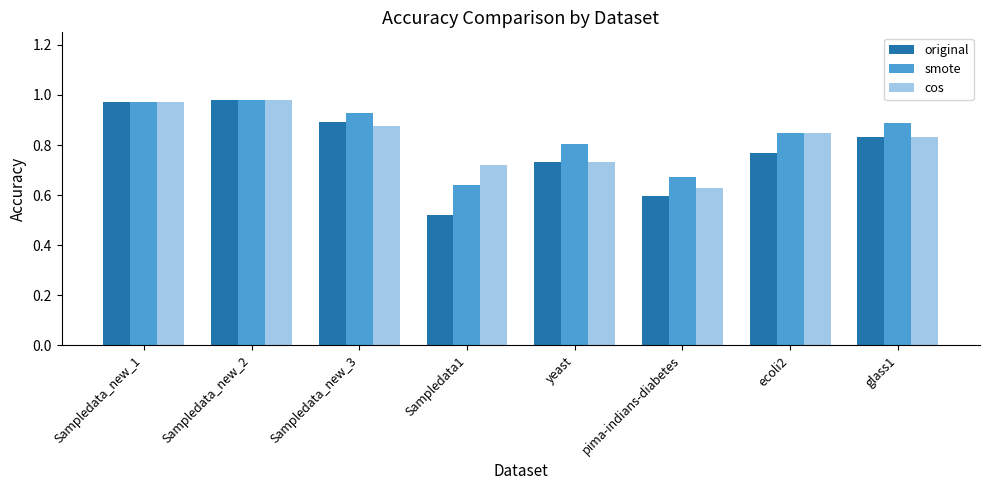

Which series changed the most between yeast and ecoli2?

cos